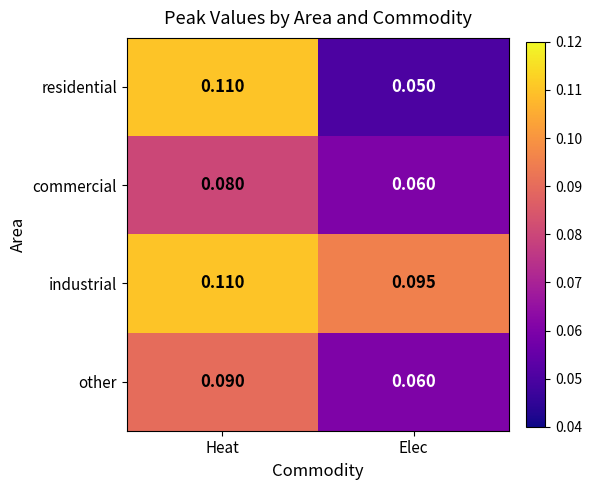

Count the number of categories in the chart.

2